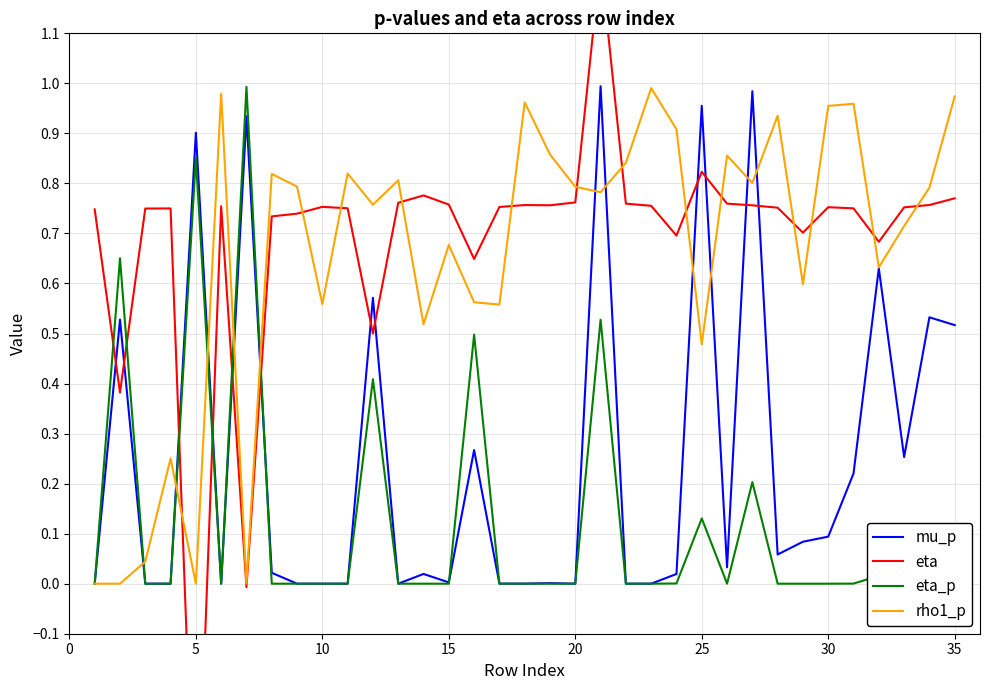

What is the difference between the maximum and minimum values in the rho1_p series?

1.0